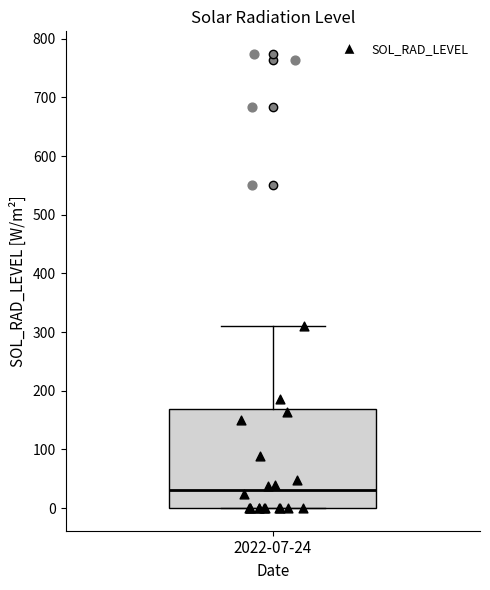

Where does the upper whisker of the box for 2022-07-24 end on the y-axis? The values are not printed on the chart, so give them approximately, as read against the axis.

310